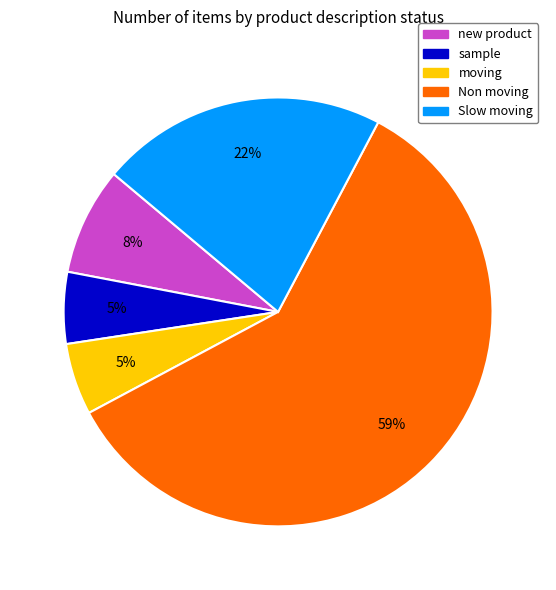

Approximately how many times larger is the value at Slow moving compared to Non moving?

0.4